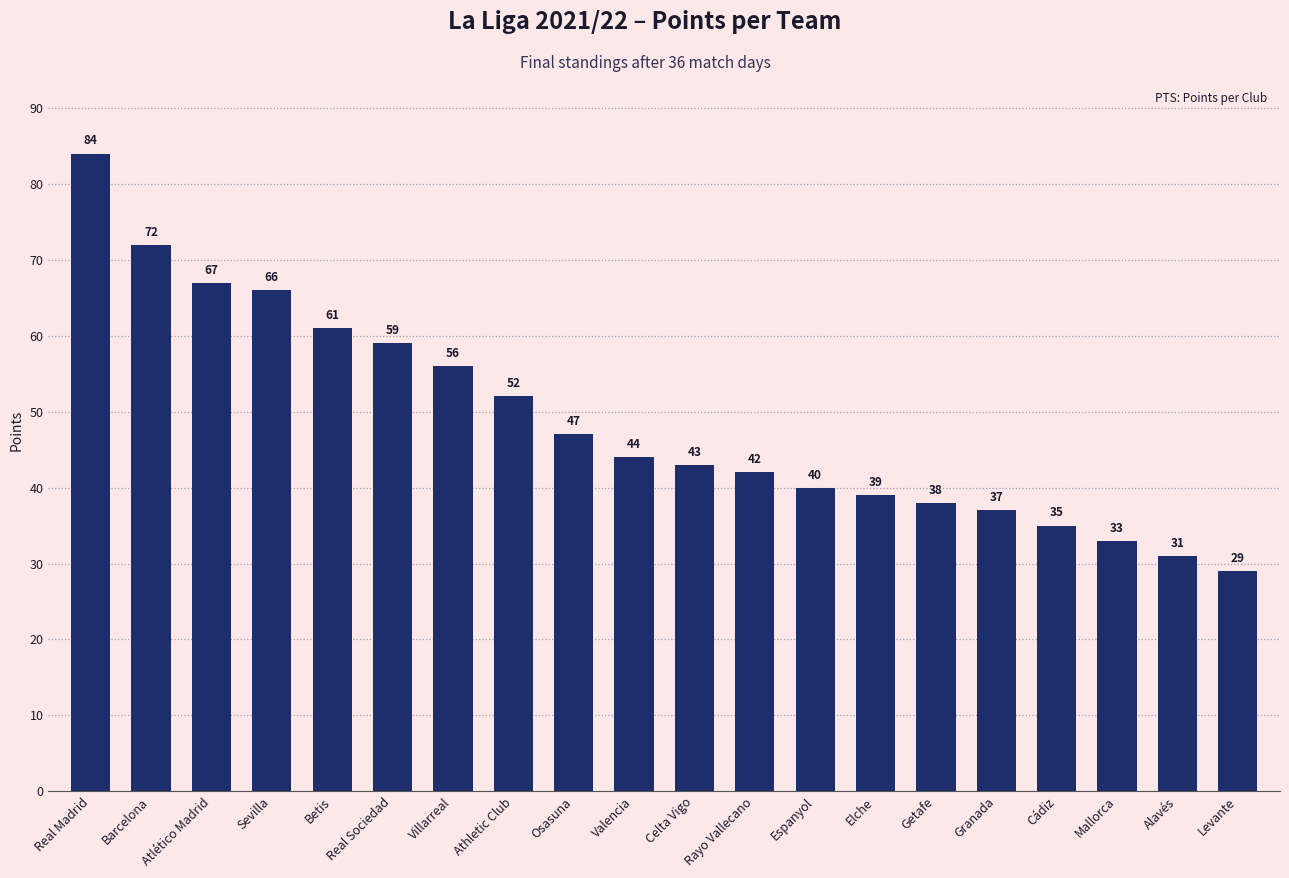

What is the change in value from Osasuna to Levante?

-18